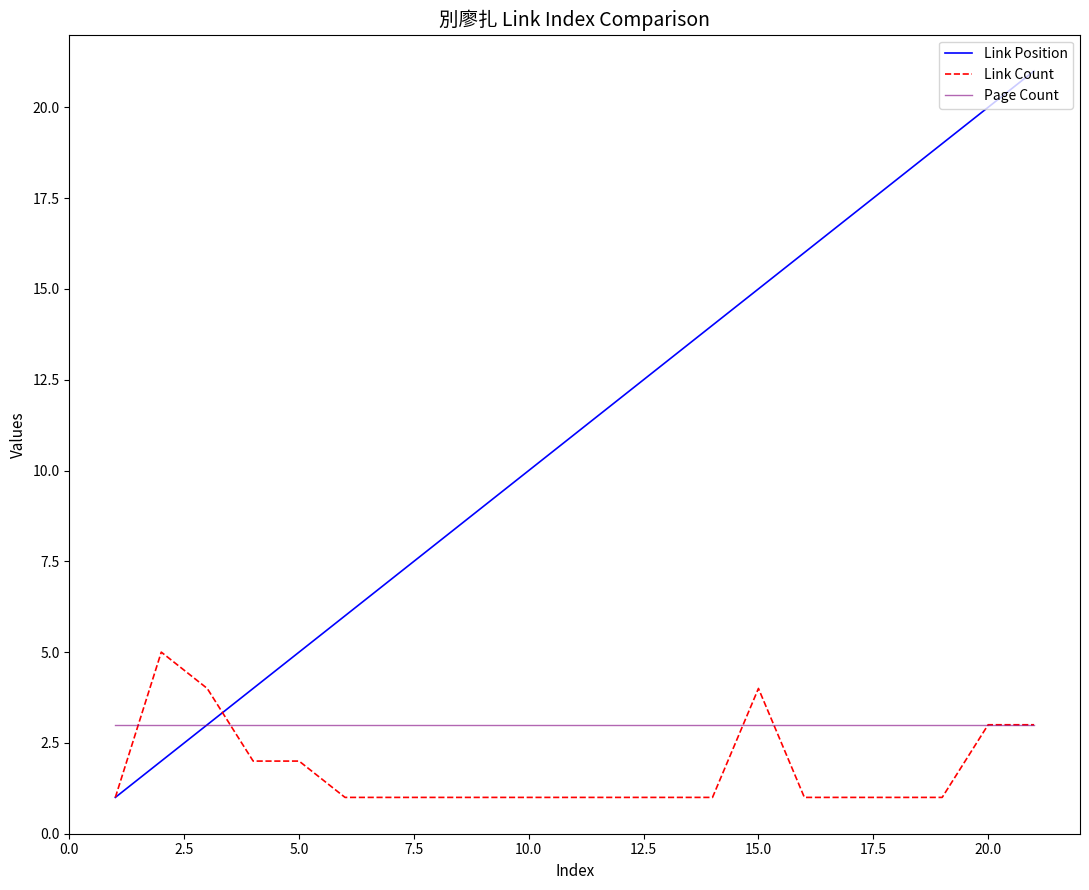

What is the highest value of the Link Count series?

5